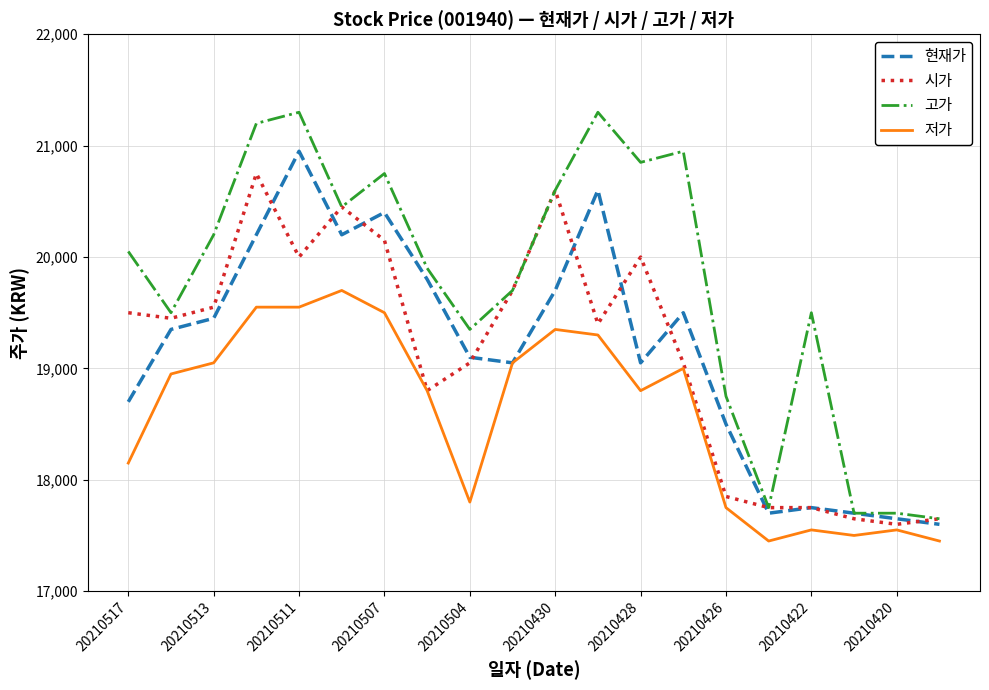

Which series has the widest spread of values?

고가